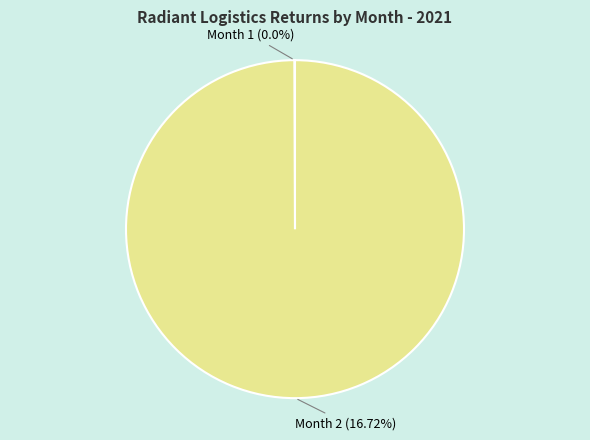

How many segments does this pie chart have?

2